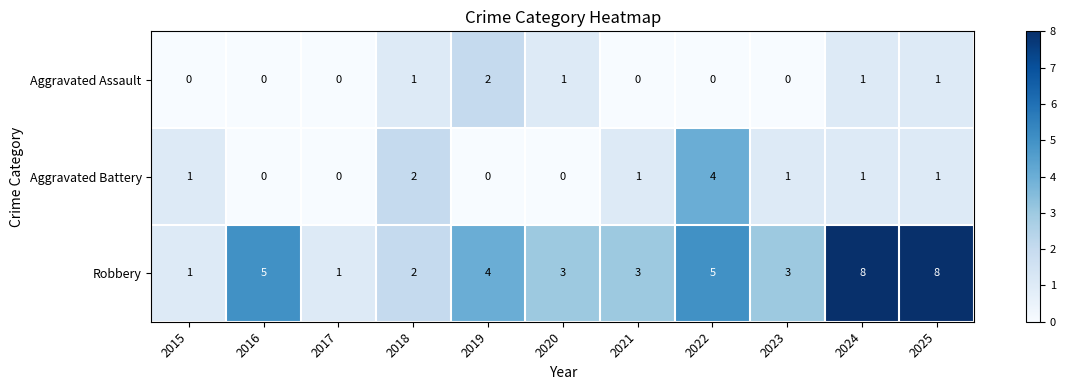

List the series in order of their peak value, highest first.

Robbery, Aggravated Battery, Aggravated Assault